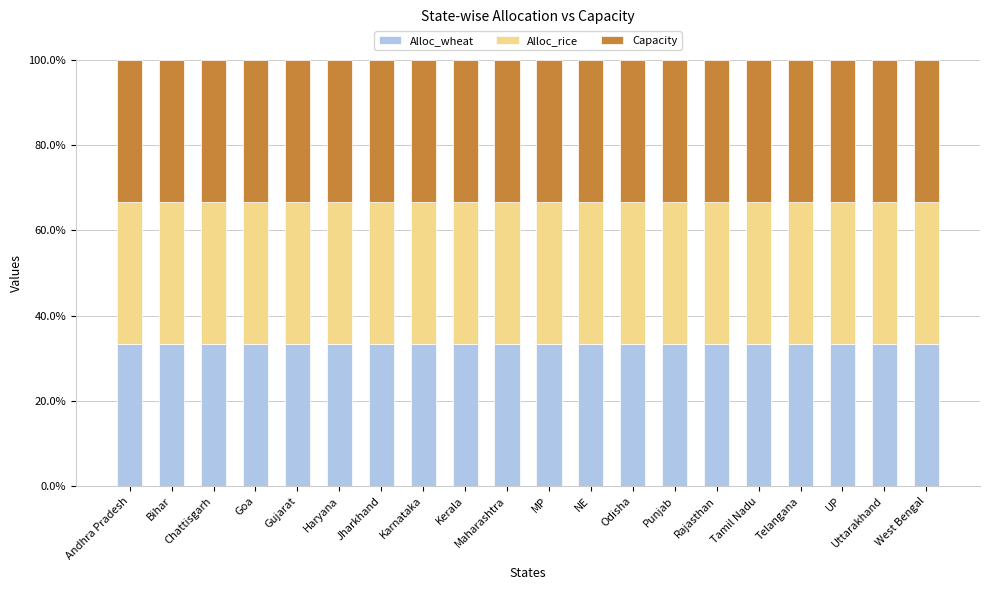

How many bars are there in total?

20